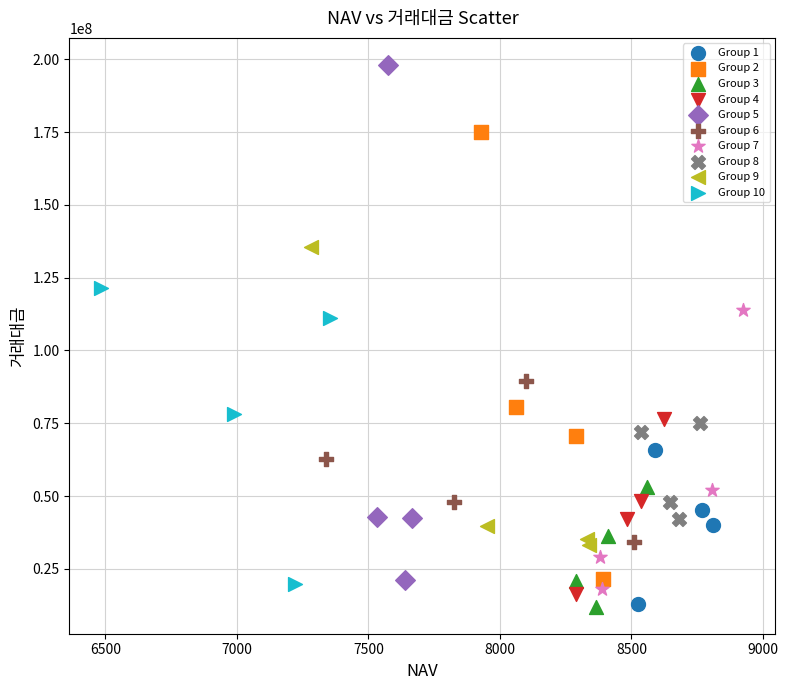

Which series has the widest spread of Y values?

Group 5